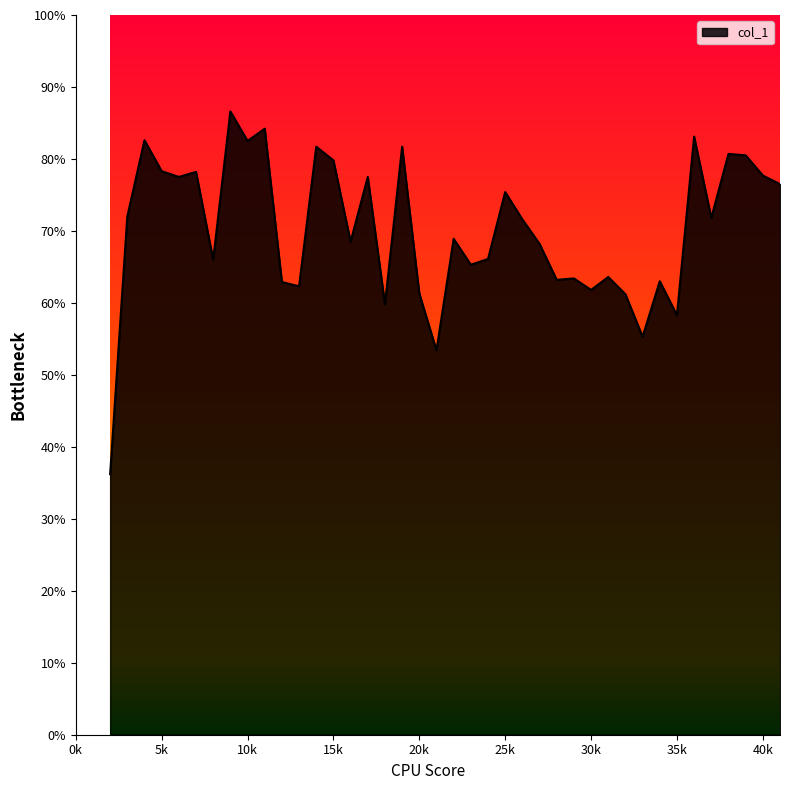

Where is the first local maximum?

4000